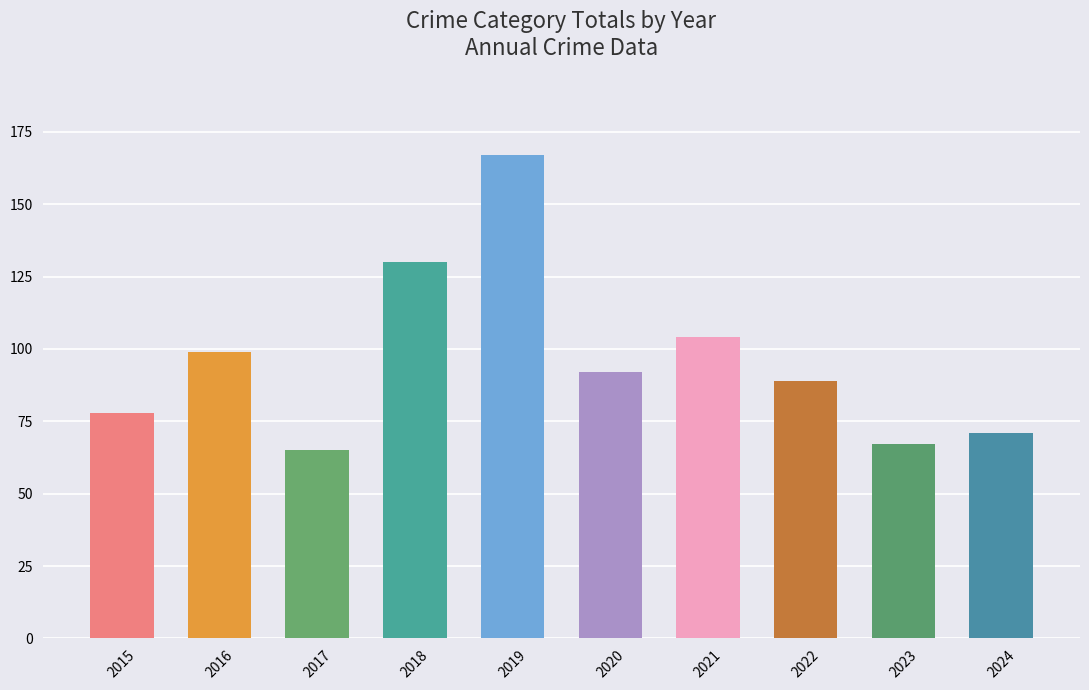

Is it true that the value at 2019 is 167?

True